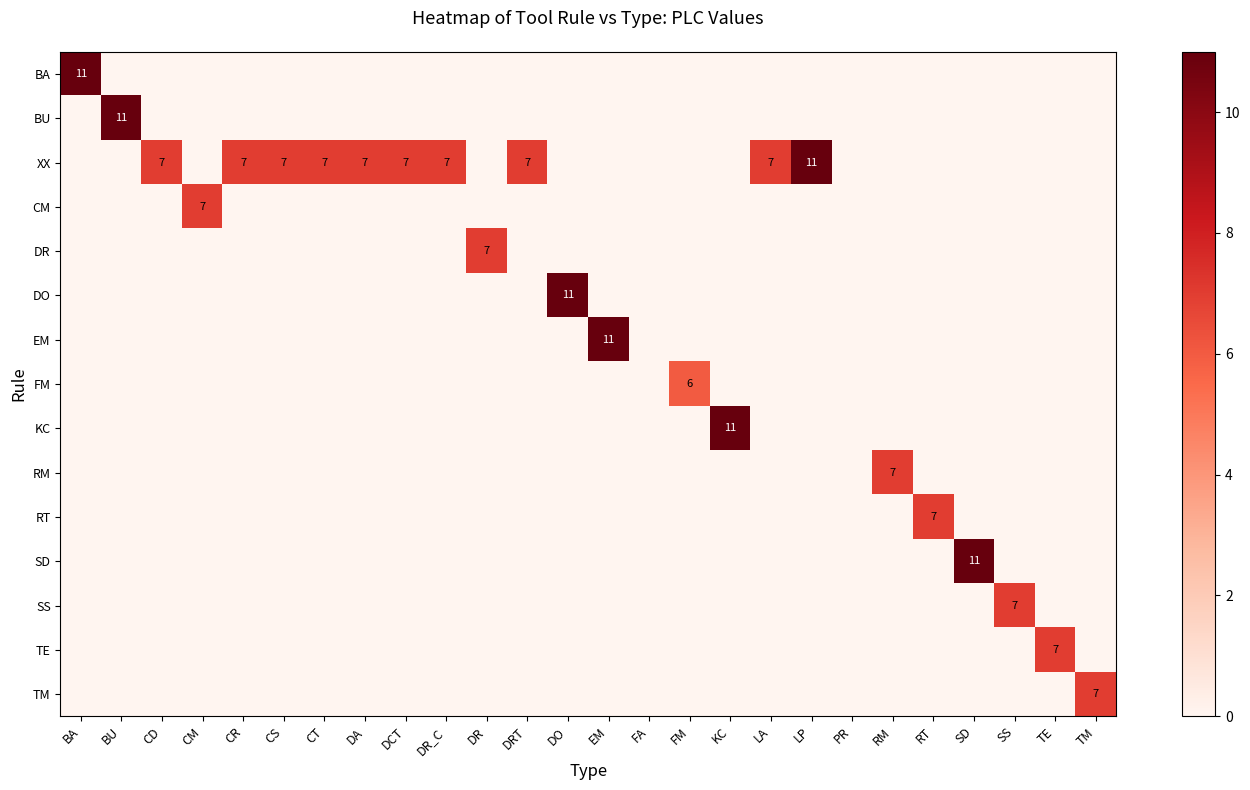

What is the maximum value shown in the chart?

11